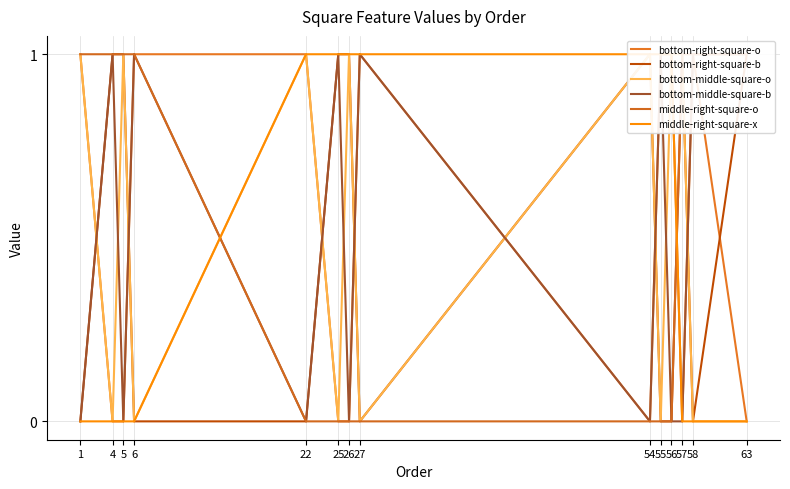

What is the difference between the highest and lowest values at 57?

1